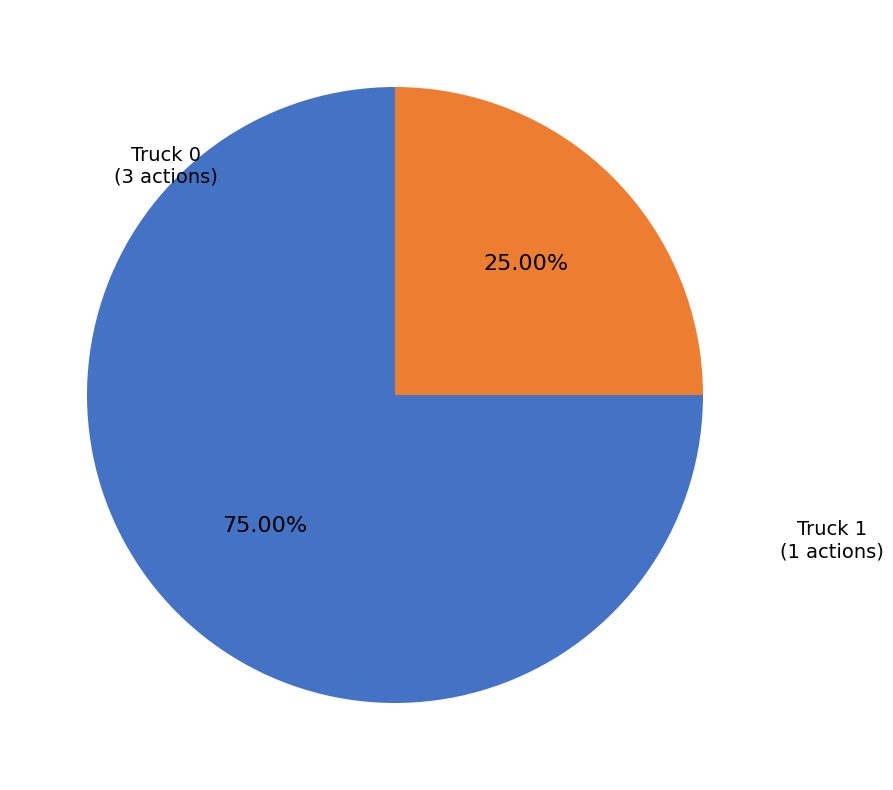

Is there a majority slice in this chart?

Yes